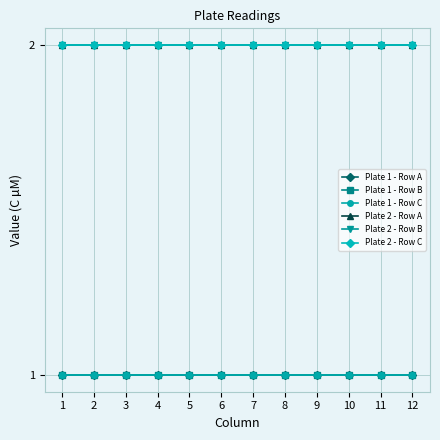

At how many categories does at least one series exceed 1?

12